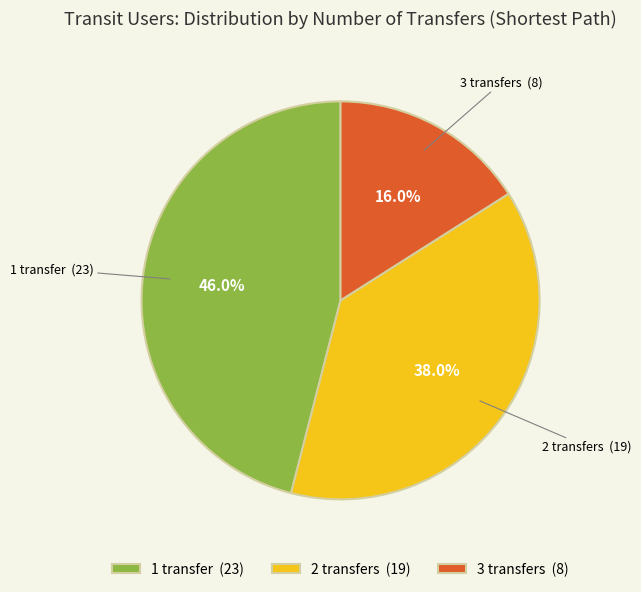

To the nearest percent, what is the difference between the largest and smallest slice percentages?

30%